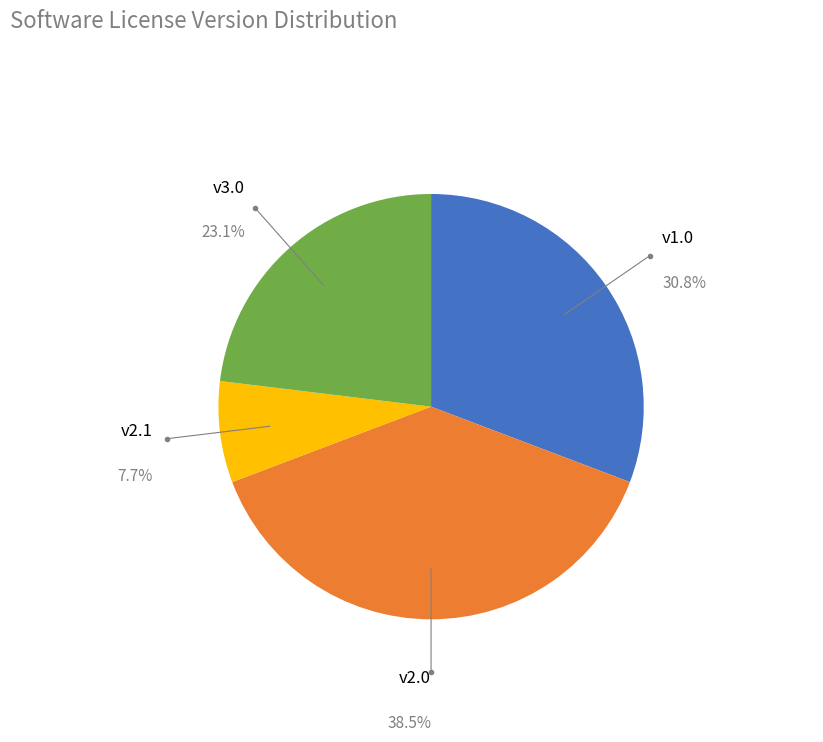

Which category has the smallest portion of the pie?

v2.1